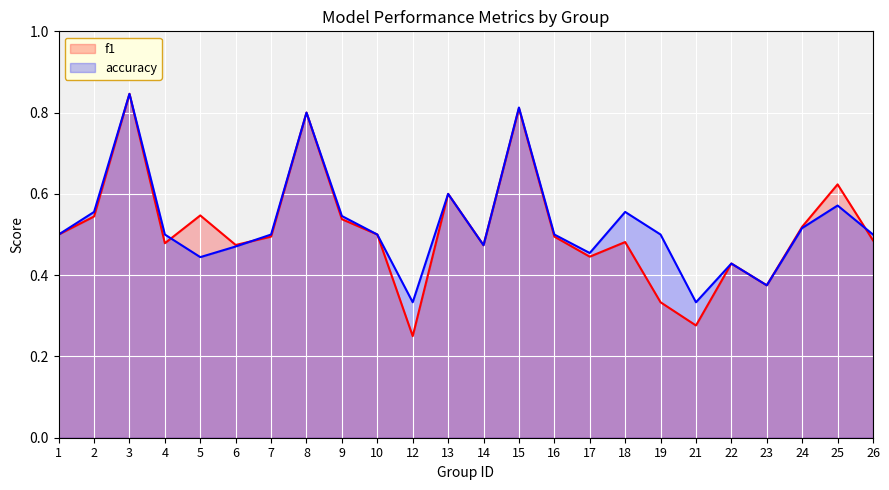

How many interior local peaks does the accuracy series have?

7